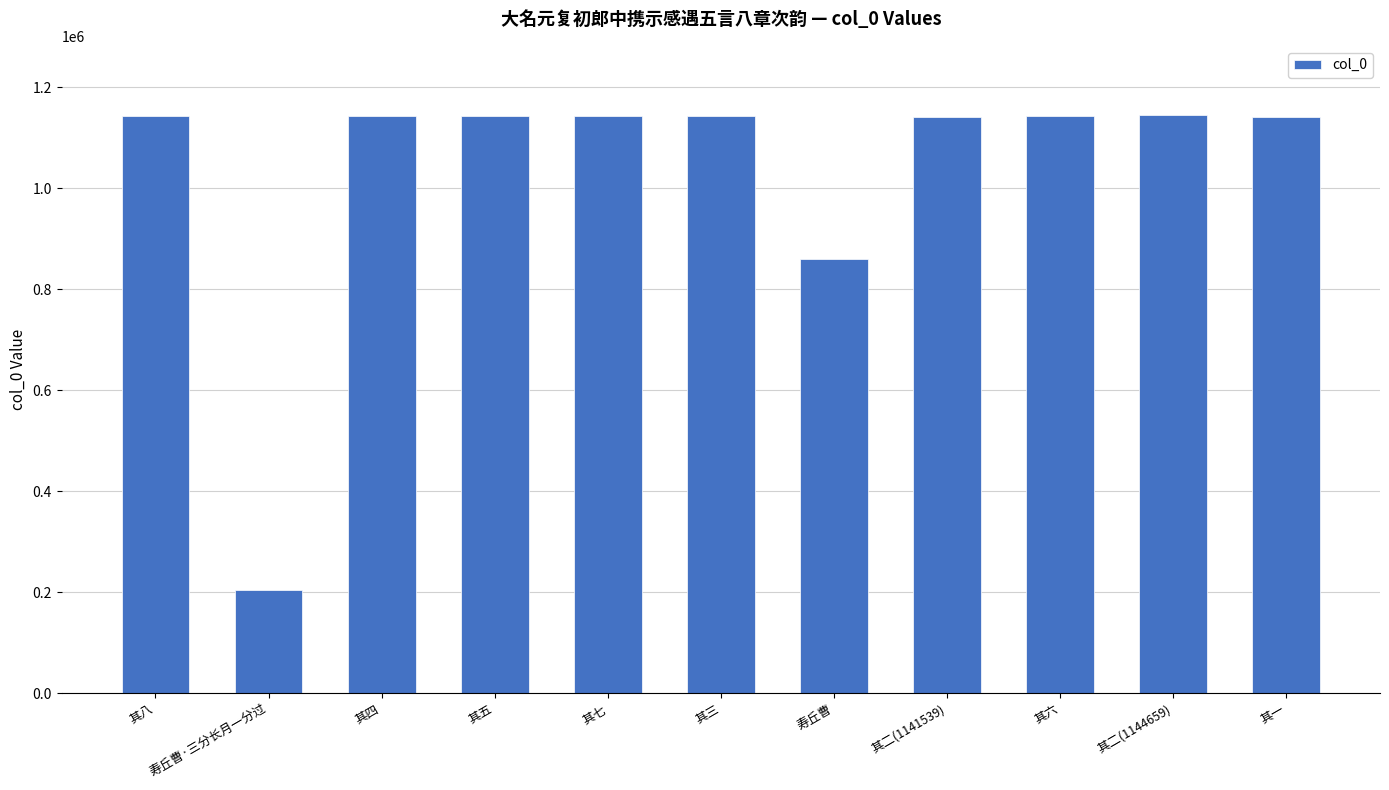

Between 寿丘曹·三分长月一分过 and 其三, which is larger?

其三